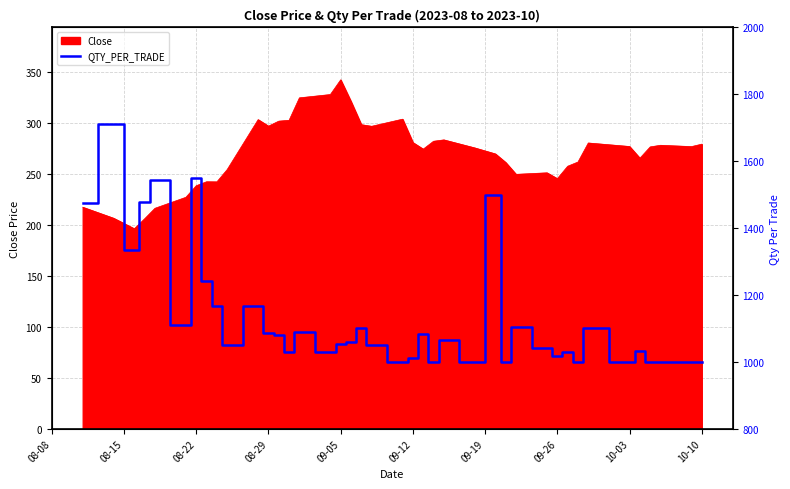

What is the maximum value for Close?

342.8